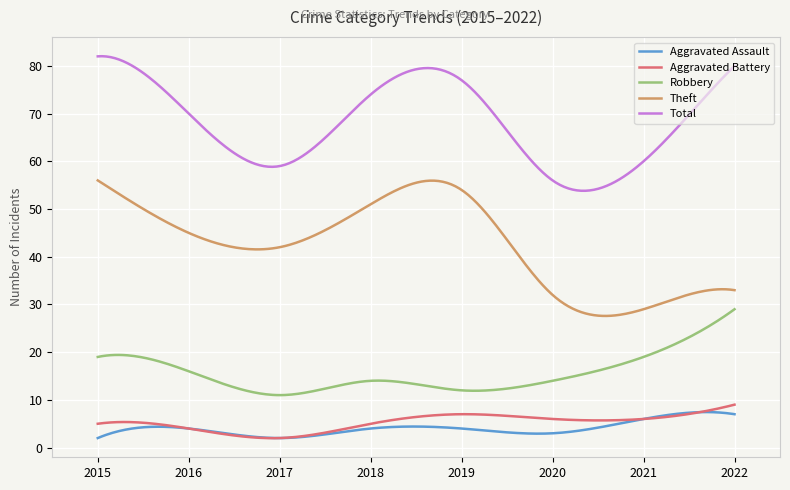

True or false: Theft and Aggravated Assault intersect in this chart.

False